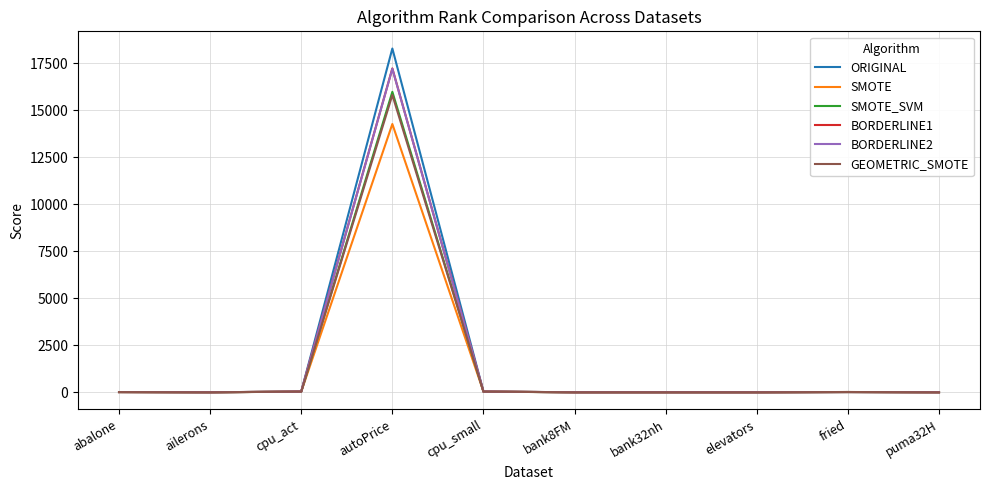

At how many categories does at least one series exceed 3089?

1